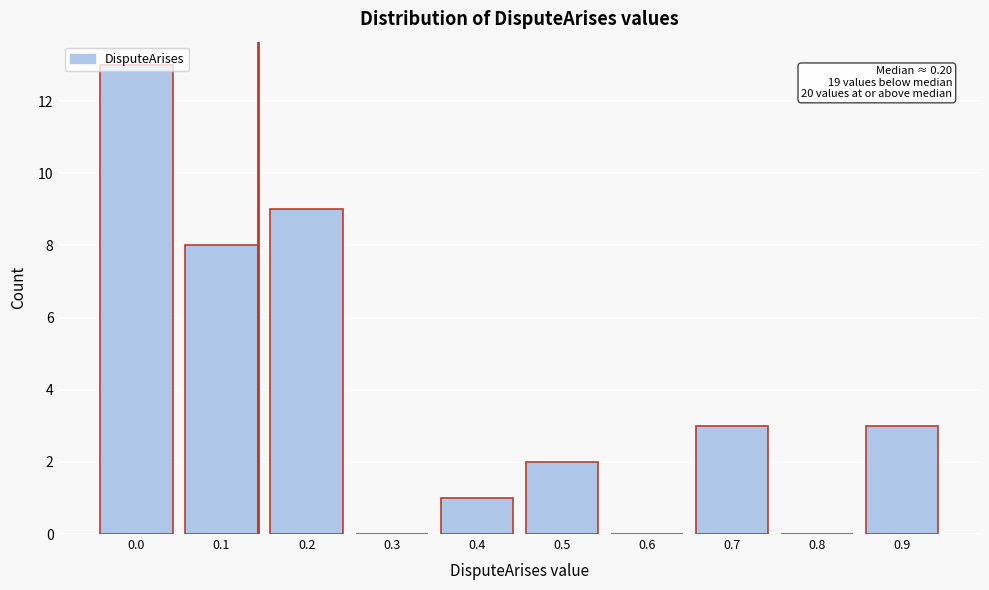

What is the change in value from 0.1 to 0.7?

-5